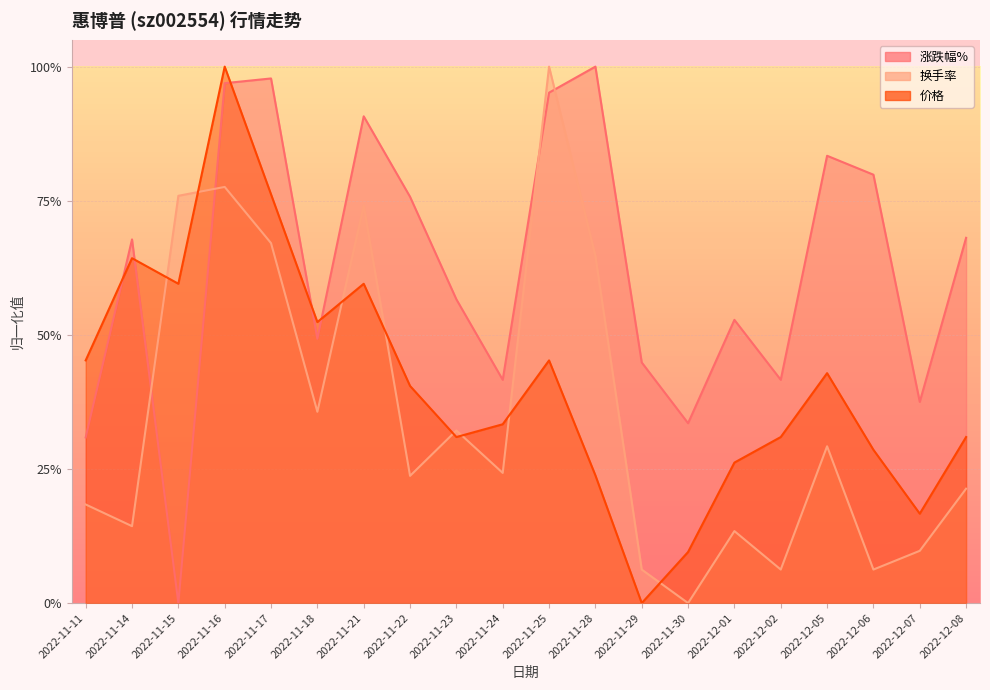

What is the difference between the maximum and minimum values in the 价格 series?

1.0